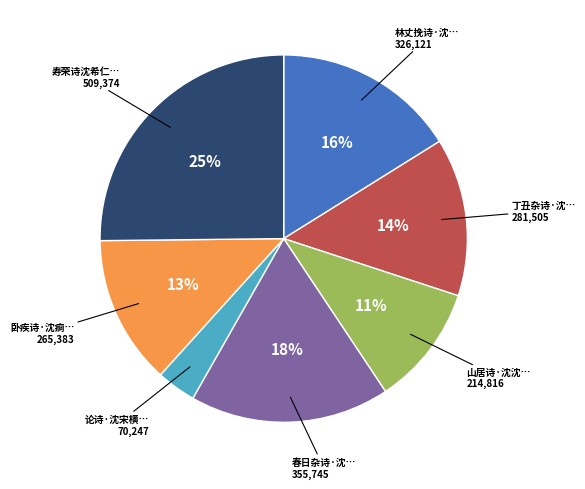

Is there a majority slice in this chart?

No